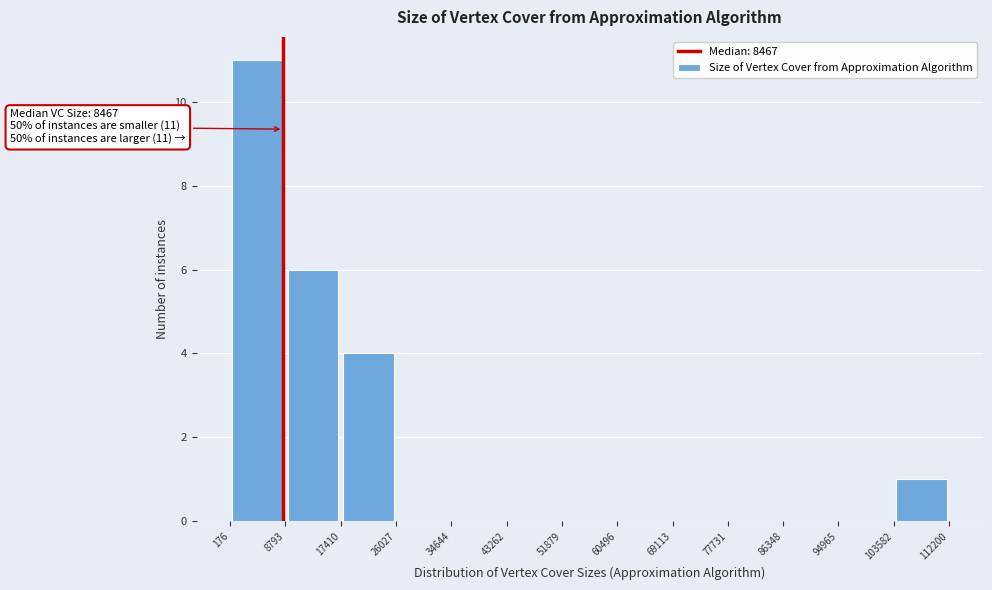

Which range on the x-axis has the tallest bar?

176 to 8793